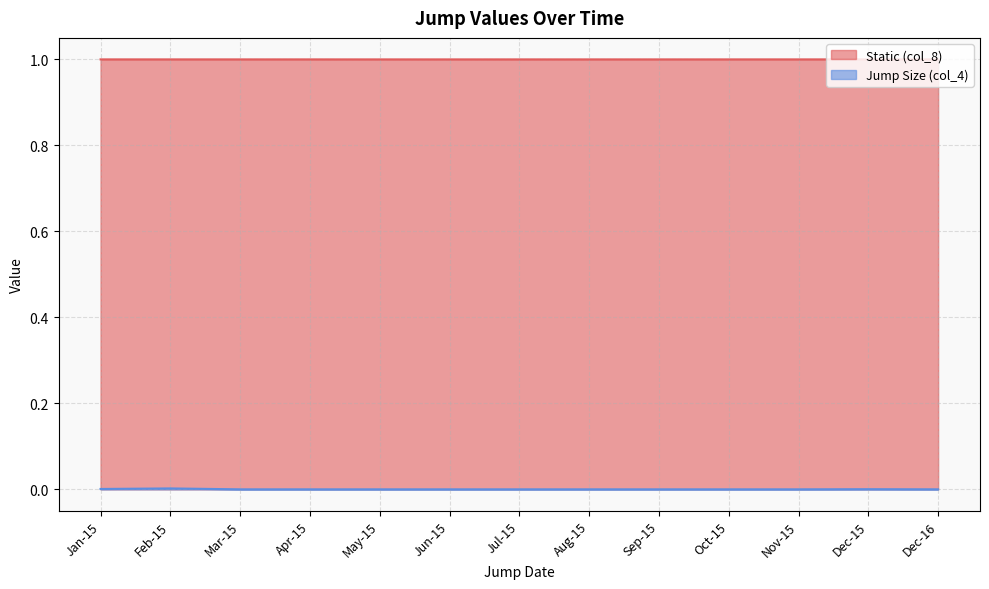

What is the sum of the Static (col_8) values at Dec-15 and Apr-15?

2.0